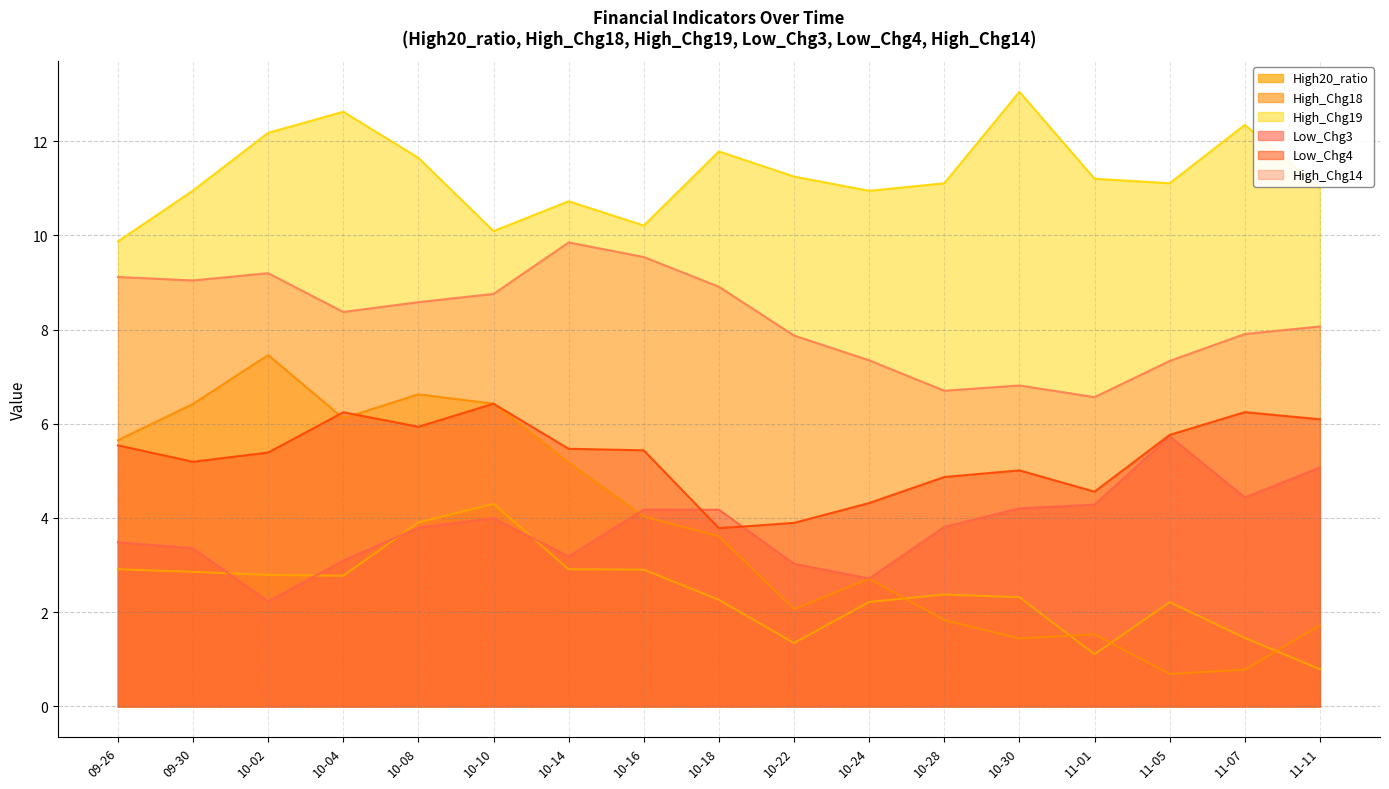

True or false: High_Chg19 and High_Chg18 cross at least once.

False